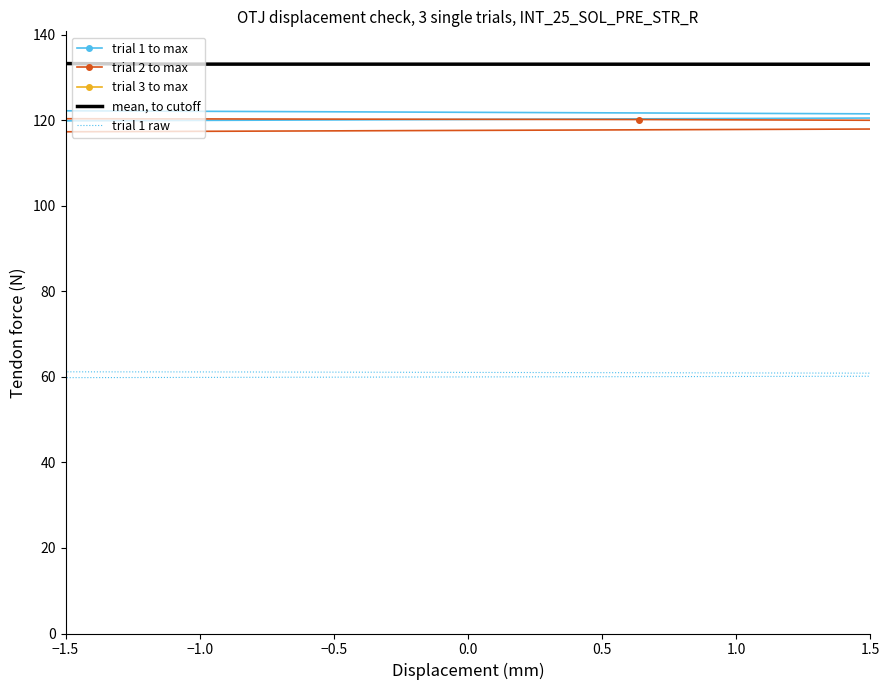

True or false: trial 2 to max and trial 1 to max cross at least once.

False